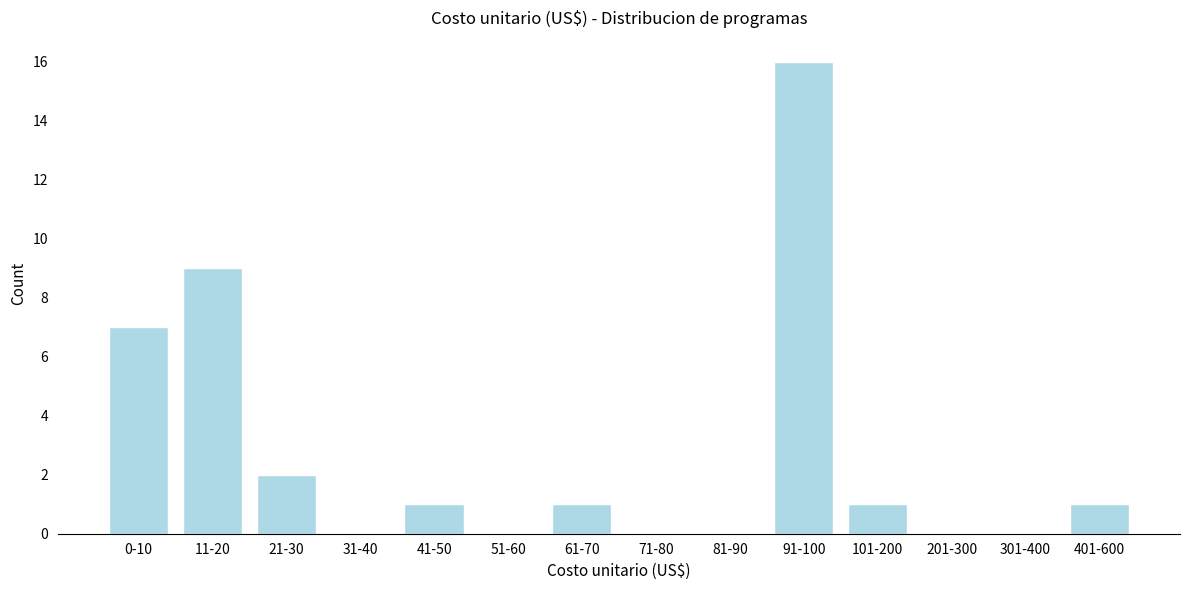

Reading right to left, transcribe all the data shown in this chart.

401-600=1	301-400=0	201-300=0	101-200=1	91-100=16	81-90=0	71-80=0	61-70=1	51-60=0	41-50=1	31-40=0	21-30=2	11-20=9	0-10=7